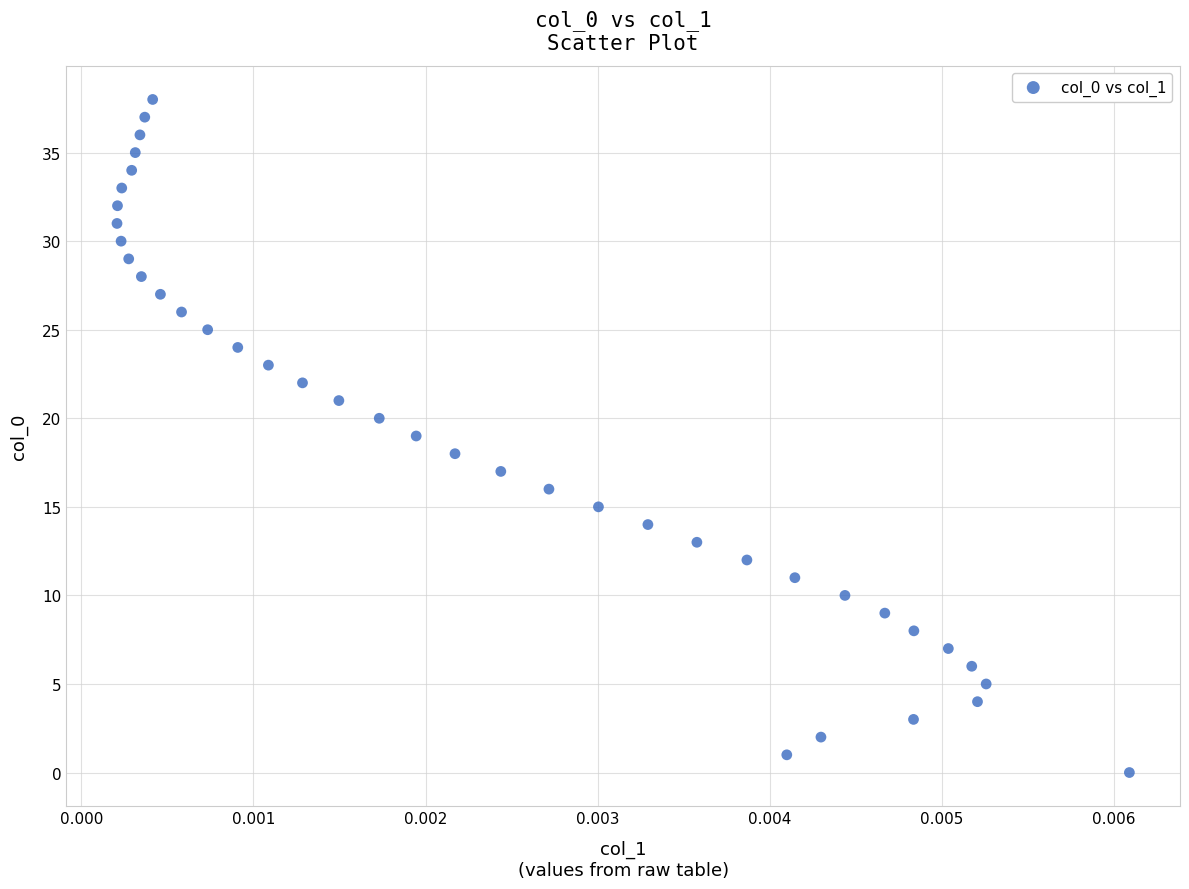

What is the range of Y values (max minus min)?

38